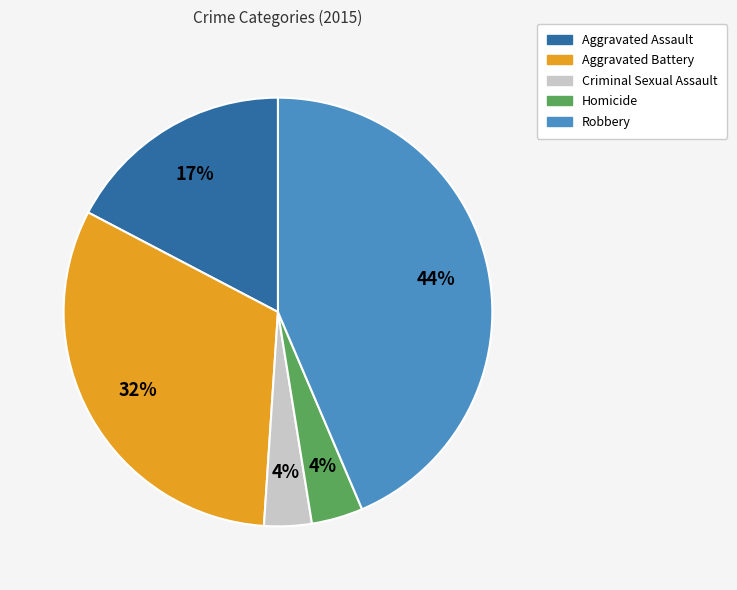

What is the largest slice in the pie chart?

Robbery